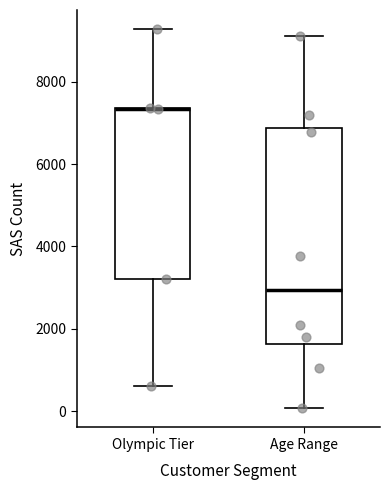

Reading left to right, read every box against the y-axis: the position of its median line, the range the box covers, and the ends of its whiskers. The values are not printed on the chart, so give them approximately, as read against the axis.

Olympic Tier: median 7400 (drawn on the box's upper edge), box 3200 to 7400, whiskers 600 to 9200
Age Range: median 3000, box 1600 to 6800, whiskers 0 to 9200